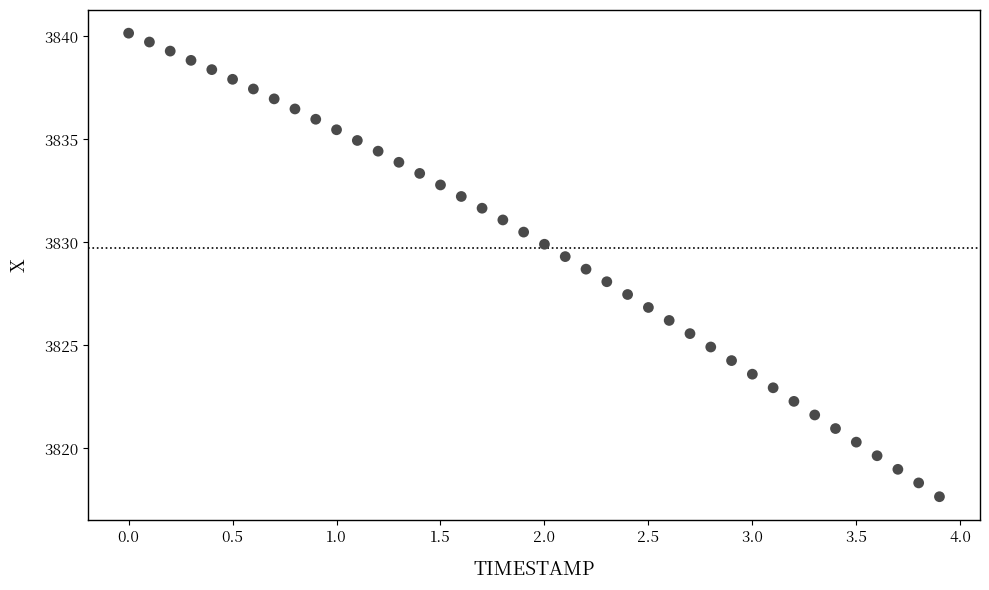

What is the range of Y values (max minus min)?

22.5